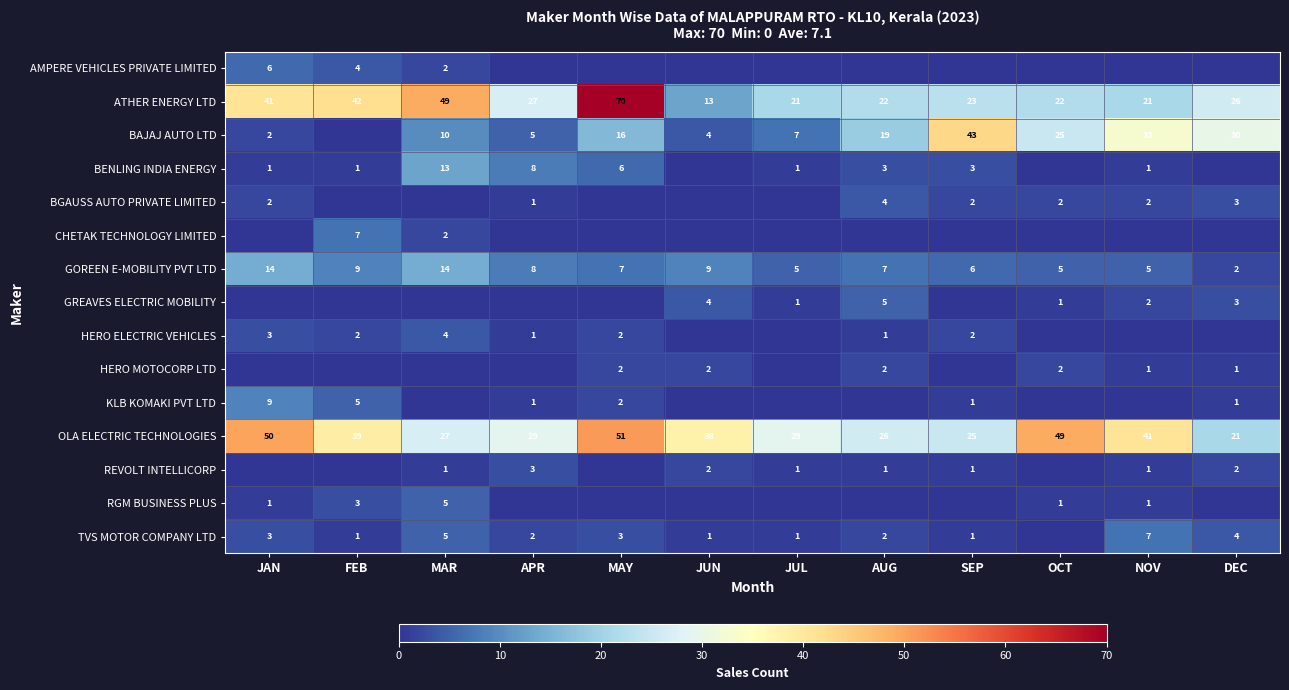

The OLA ELECTRIC TECHNOLOGIES series shows 38 at MAR. True or false?

False